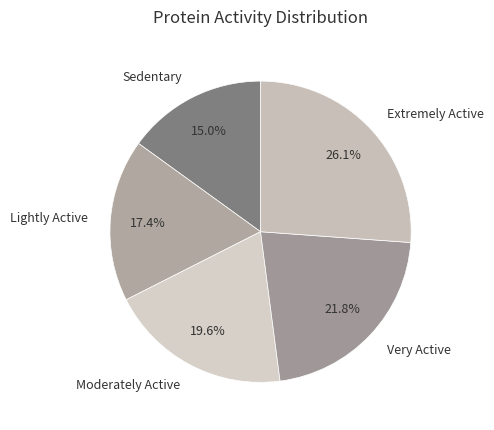

To the nearest percent, what is the combined percentage of Moderately Active and Very Active?

41%